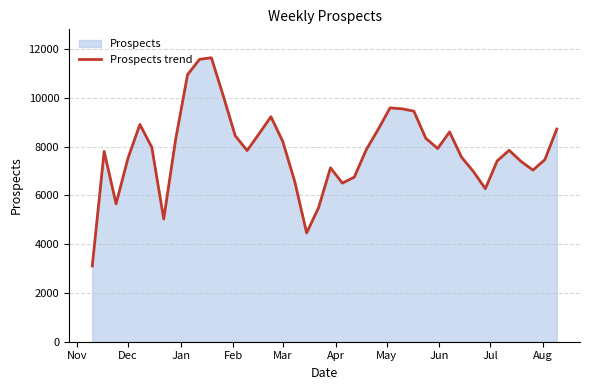

What is the maximum value shown in the chart?

11650